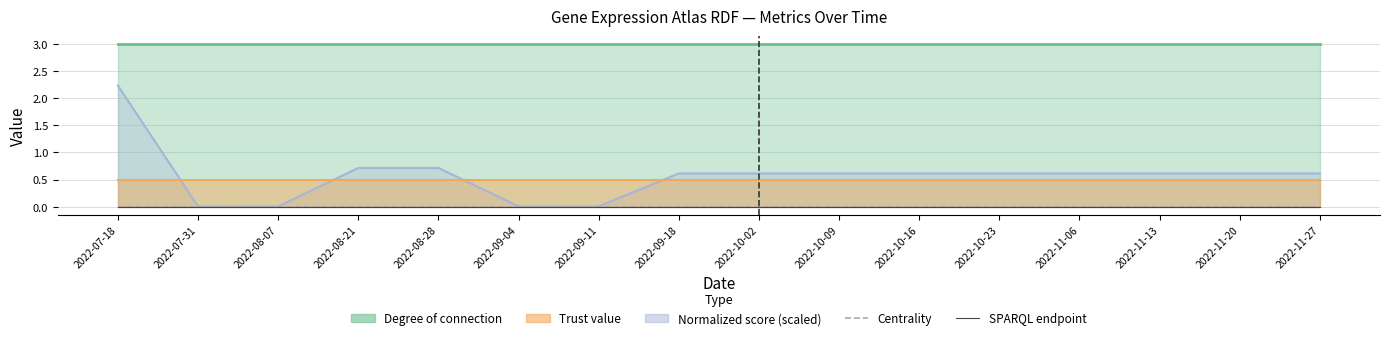

True or false: Centrality and SPARQL endpoint cross at least once.

False